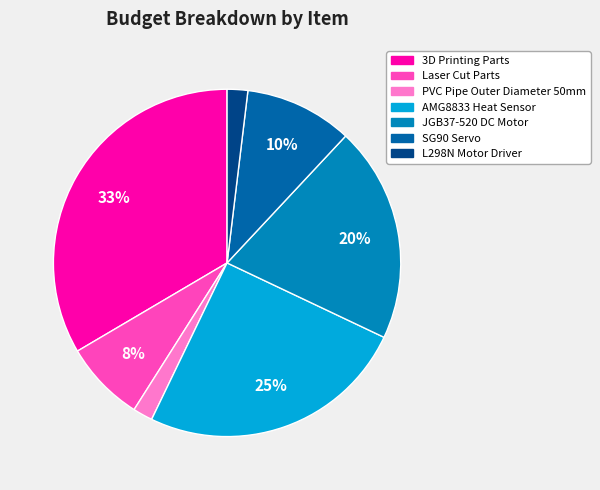

Which has a higher value, L298N Motor Driver or PVC Pipe Outer Diameter 50mm?

L298N Motor Driver